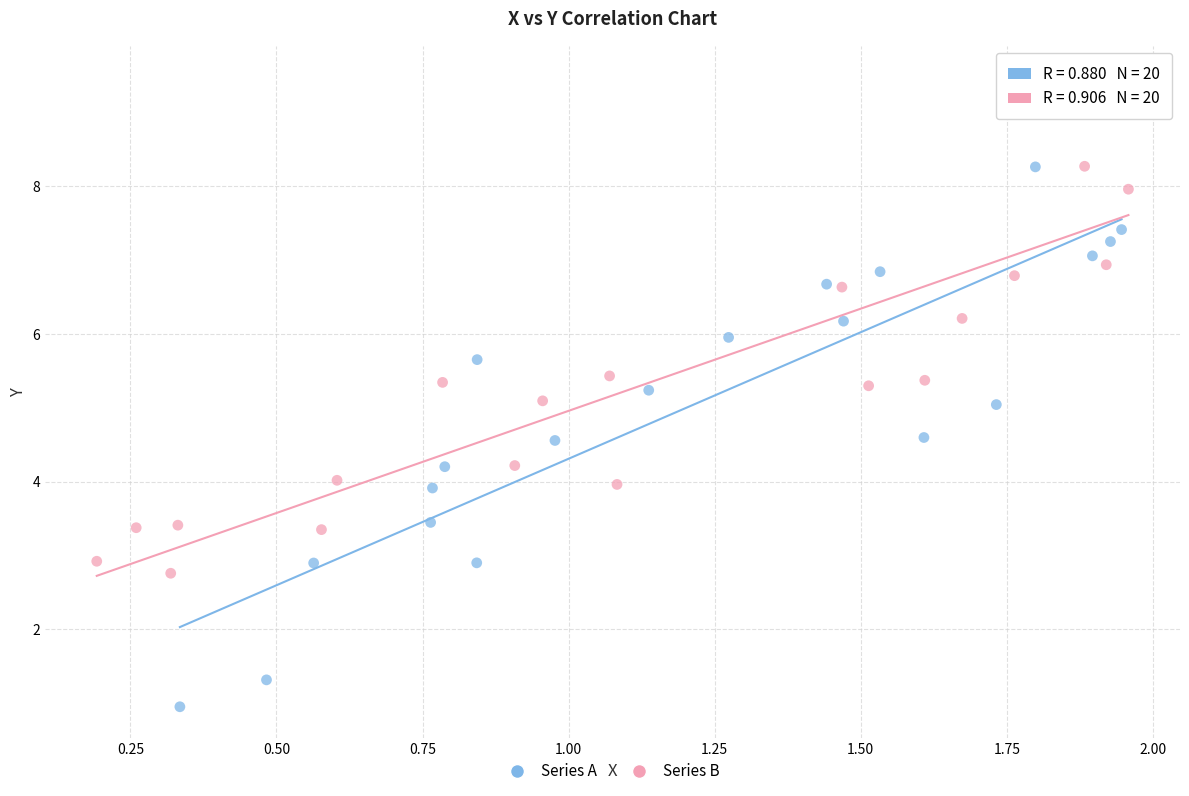

Which series reaches the minimum Y coordinate?

Series A